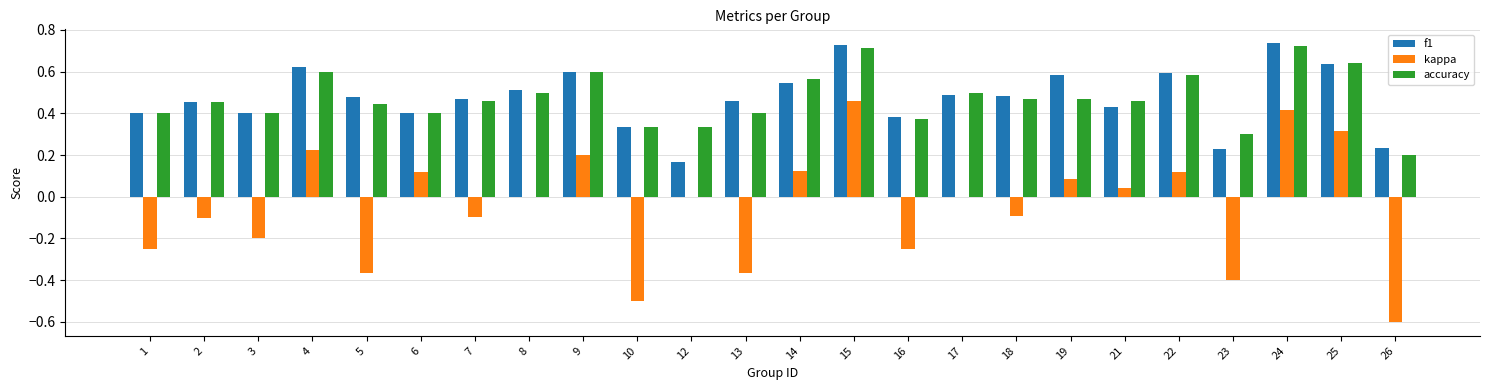

Is it true that accuracy equals 0.4 at 16?

True